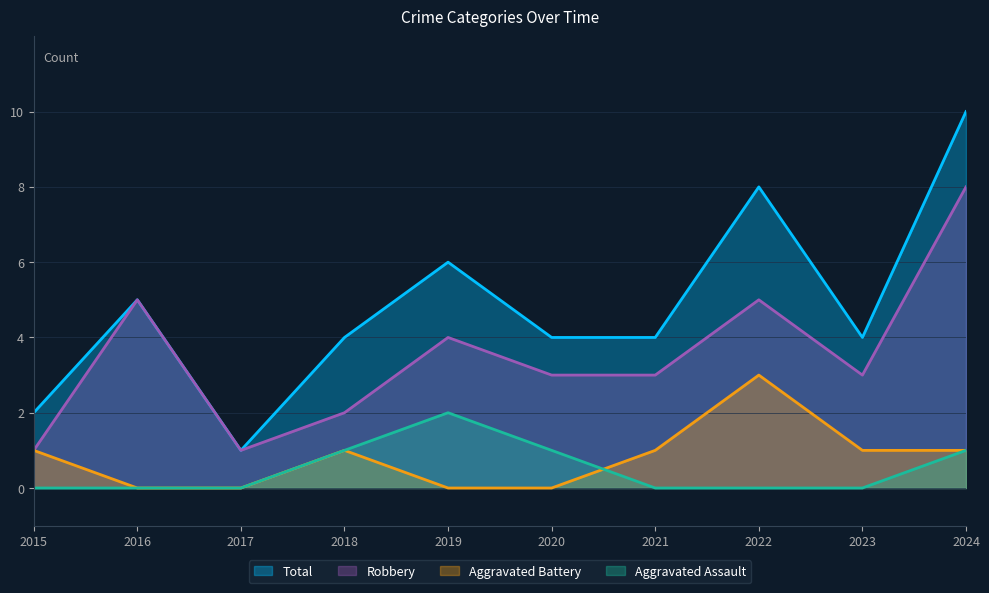

The Robbery series shows 5 at 2016. True or false?

True